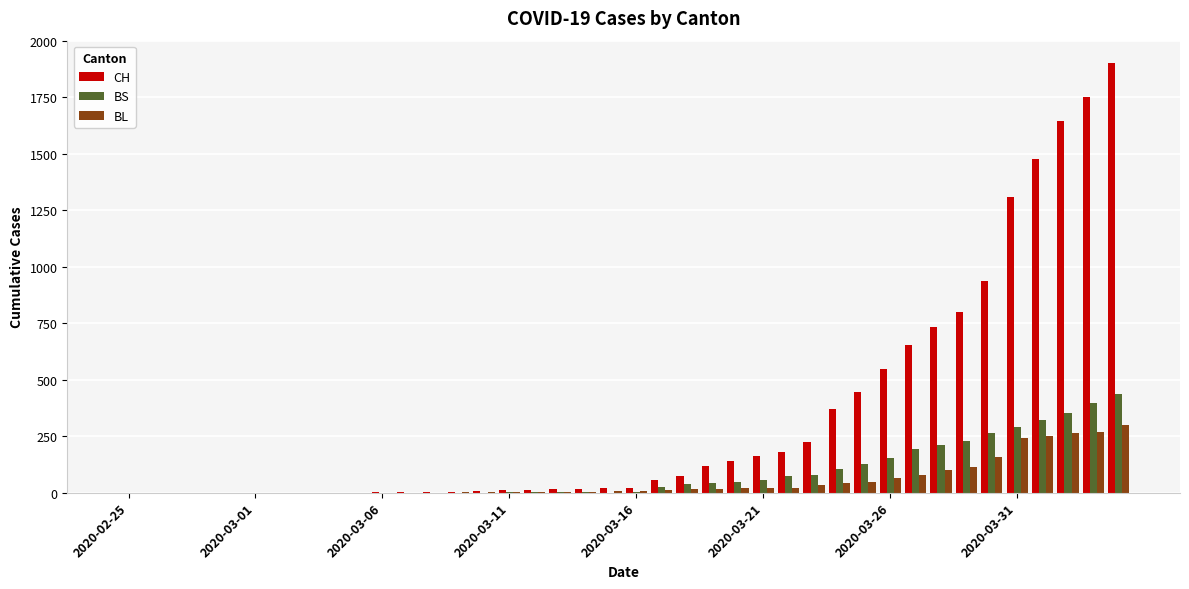

What is the average value of the BS series?

86